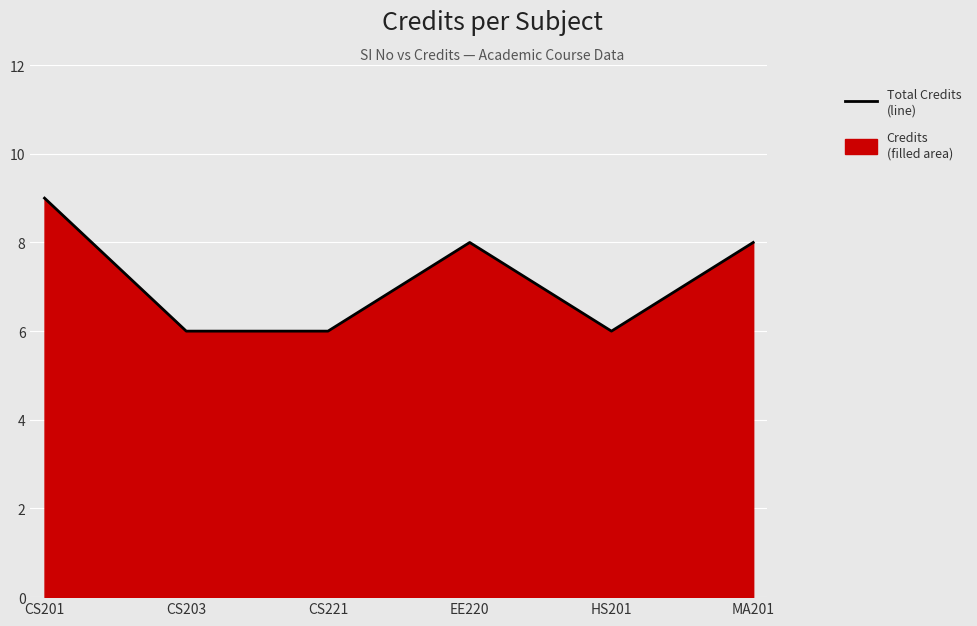

How many lines are shown in the chart?

1